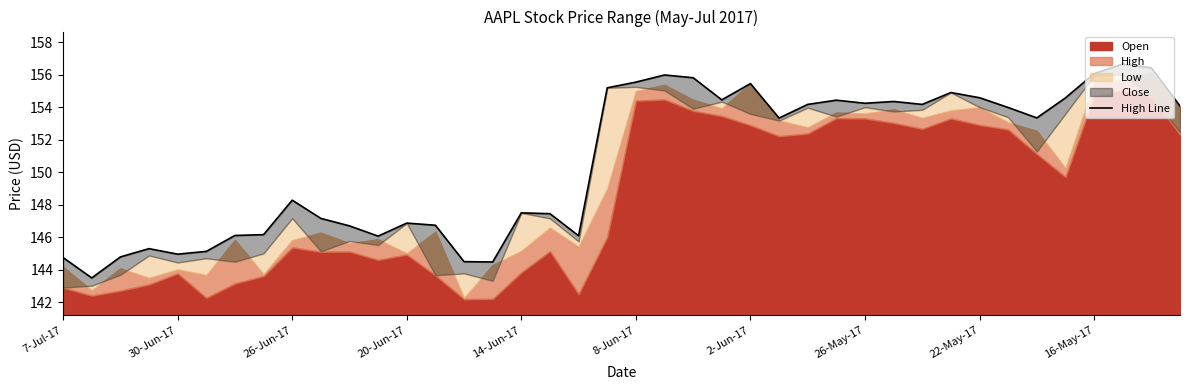

What position from the left is 30-Jun-17?

2